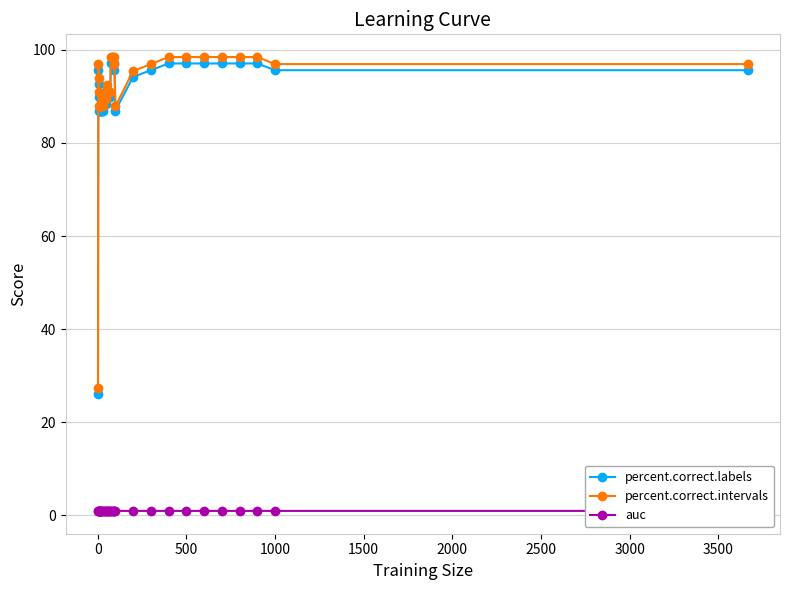

How many interior local valleys does the percent.correct.labels series have?

1